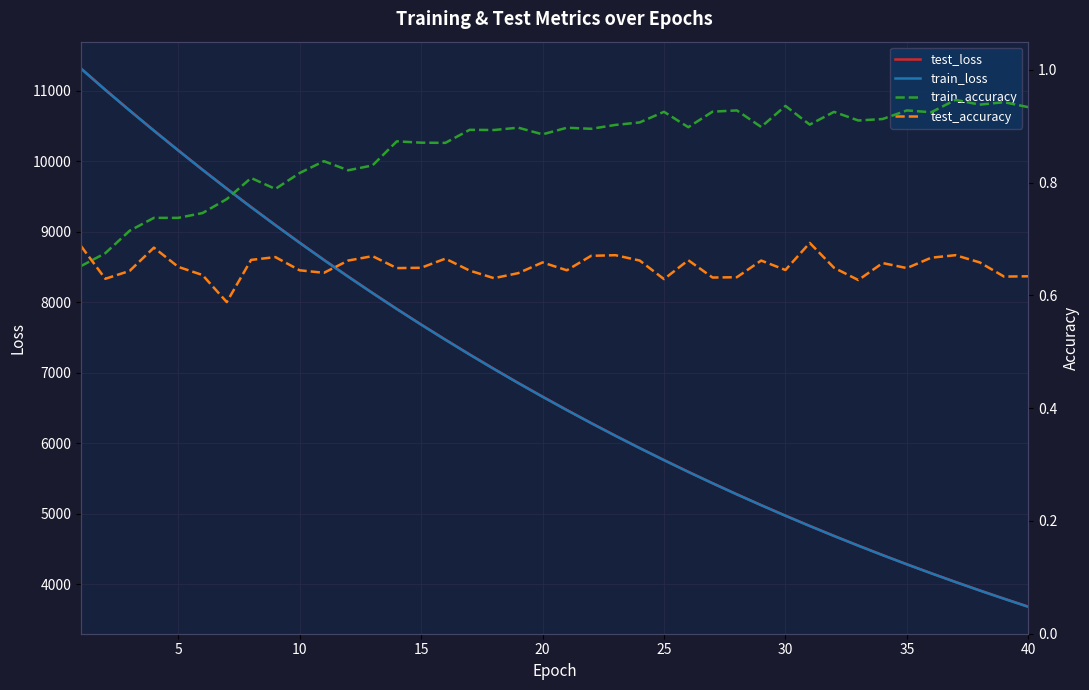

True or false: train_loss and test_loss intersect in this chart.

False